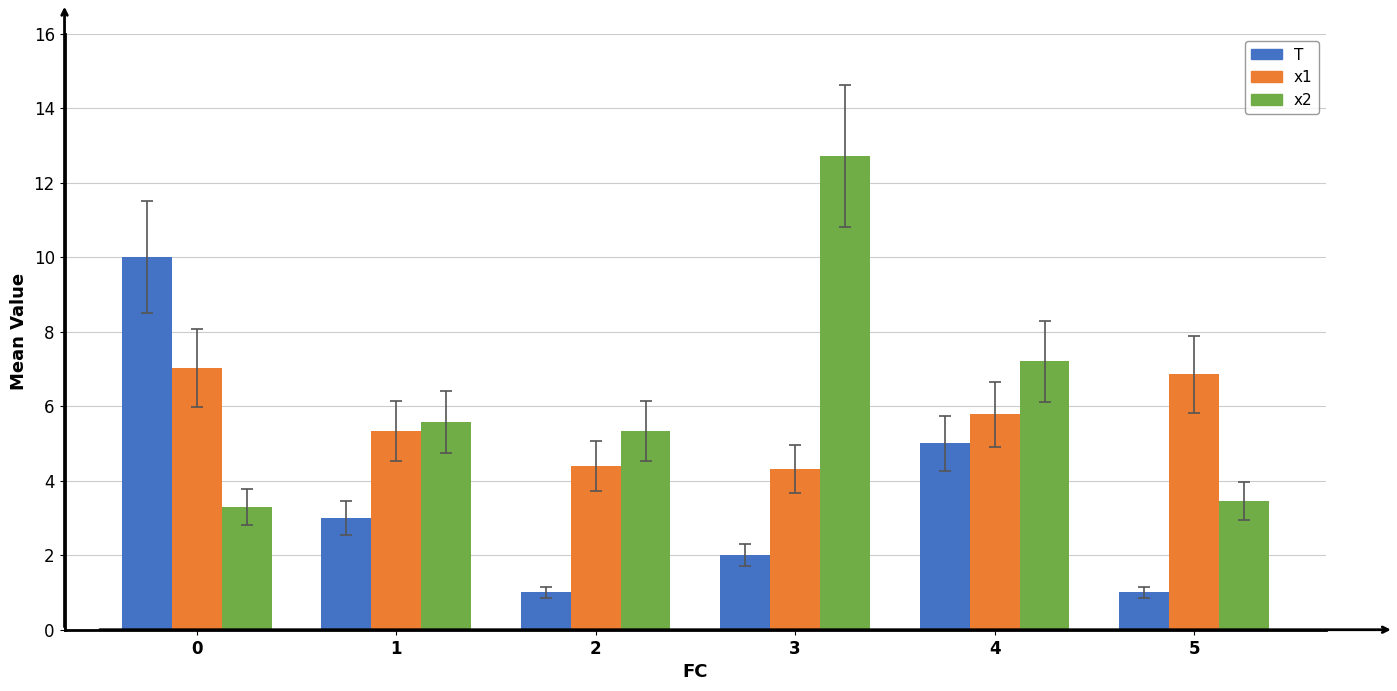

Rank the series by their average value, from lowest to highest.

T, x1, x2